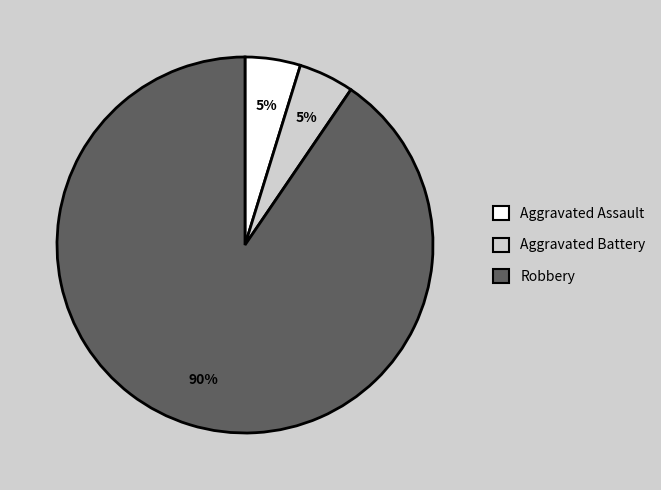

To the nearest percent, what is the average slice percentage?

33%